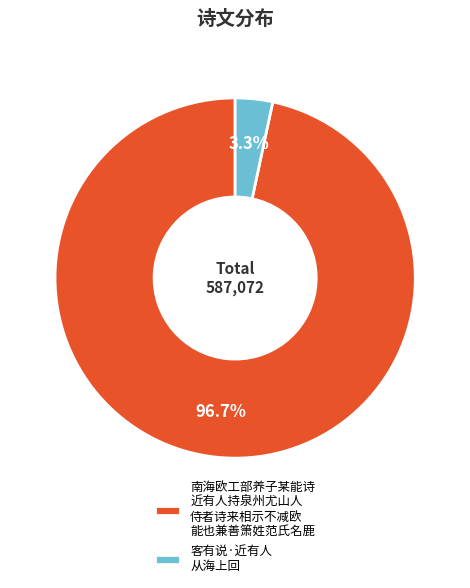

Between 南海欧工部养子某能诗 近有人持泉州尤山人 侍者诗来相示不减欧 能也兼善箫姓范氏名鹿 and 客有说·近有人 从海上回, which is larger?

南海欧工部养子某能诗 近有人持泉州尤山人 侍者诗来相示不减欧 能也兼善箫姓范氏名鹿